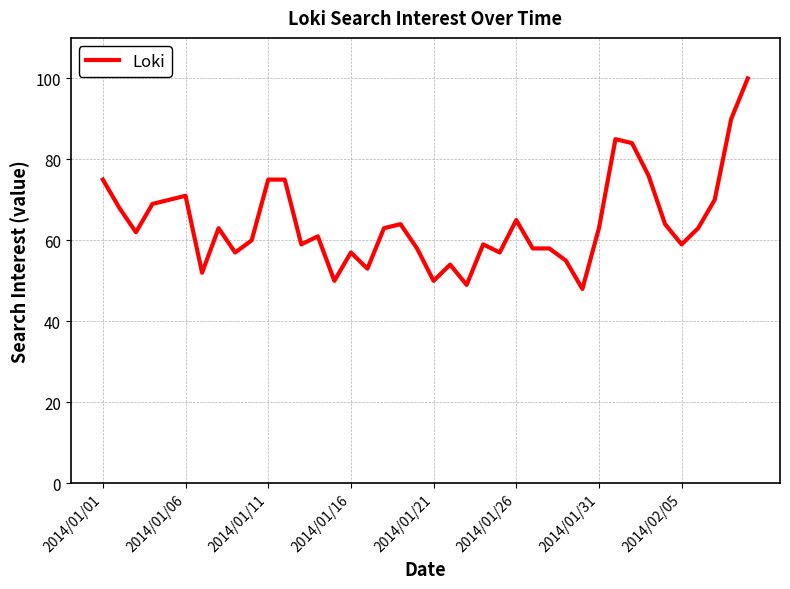

What is the difference between the maximum and minimum values?

52